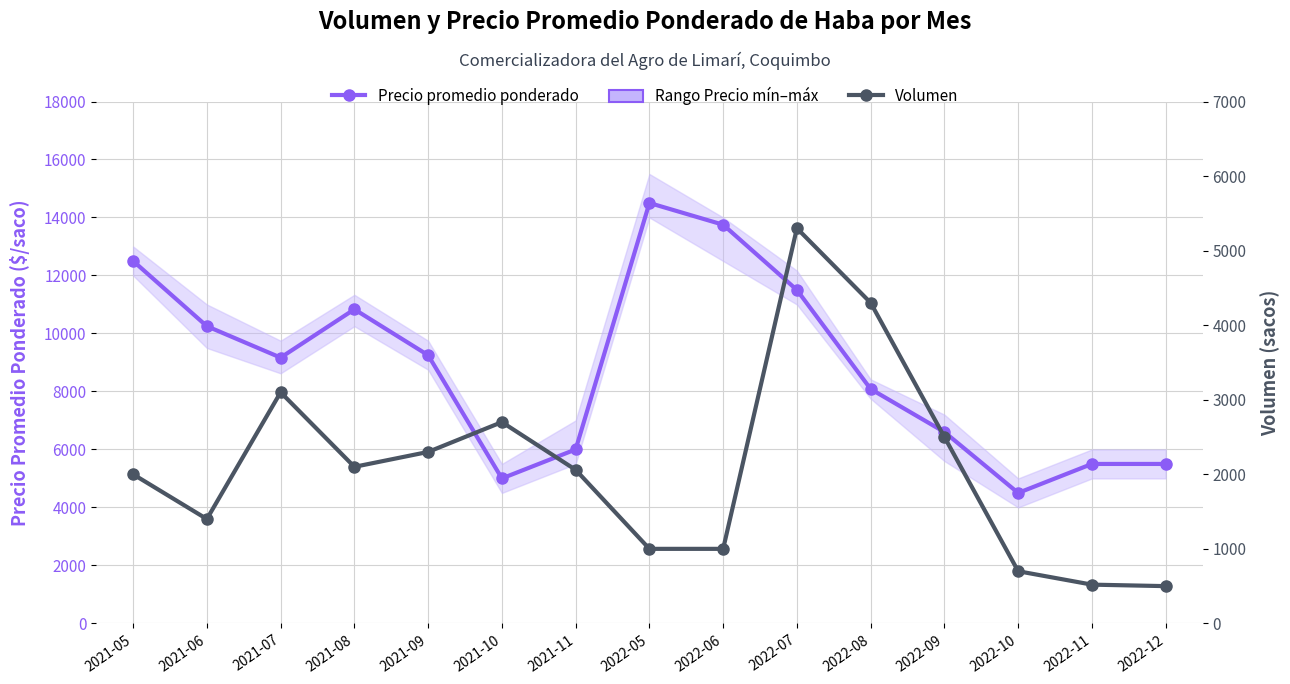

True or false: Volumen and Precio promedio ponderado intersect in this chart.

False